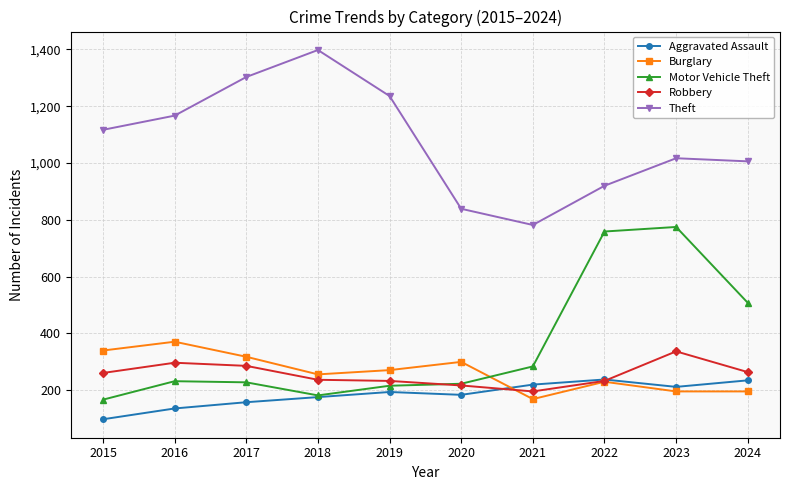

At which label is Theft closest to 1090?

2015